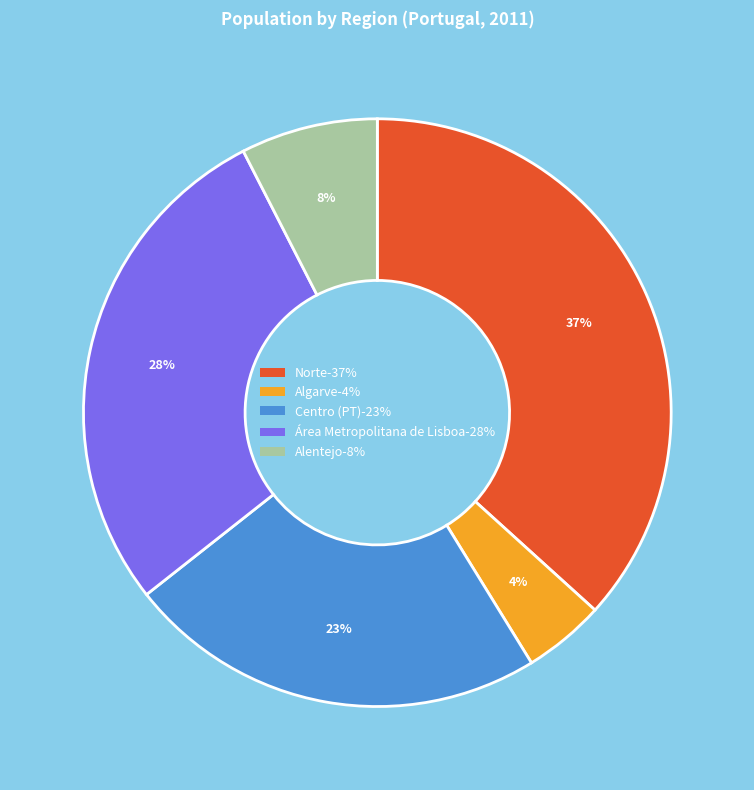

How many slices are in this pie chart?

5